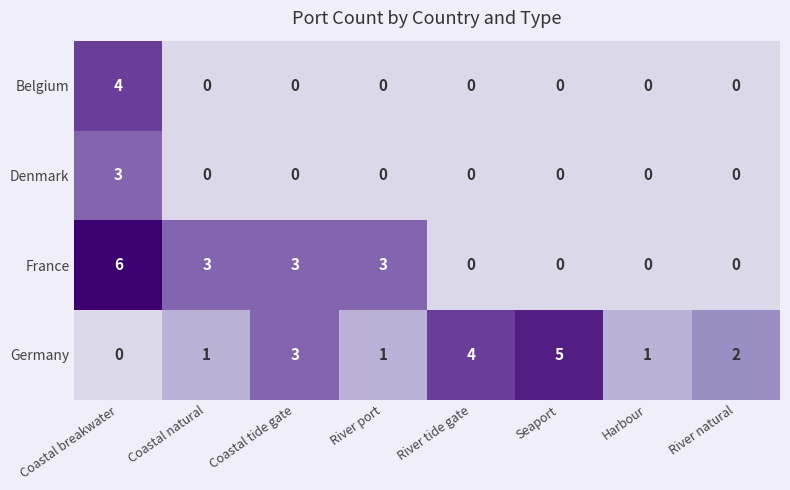

Rank the series by their maximum value, from lowest to highest.

Denmark, Belgium, Germany, France